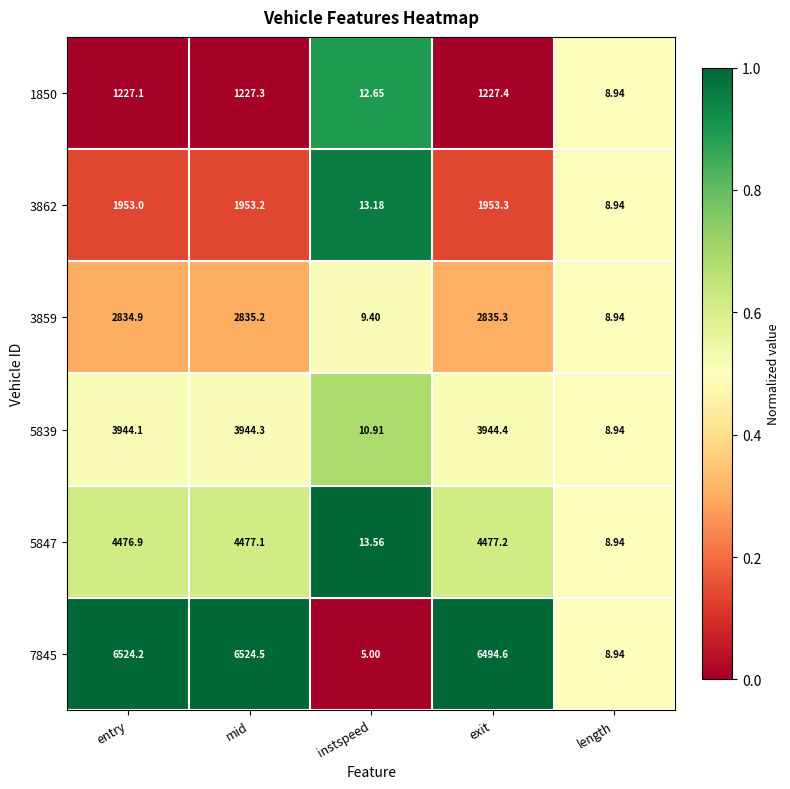

Where is 5839 nearest to the value 1976?

instspeed